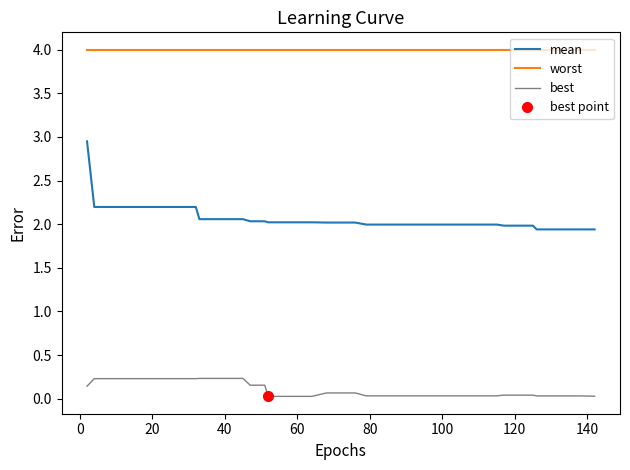

Does the chart have visible grid lines?

No